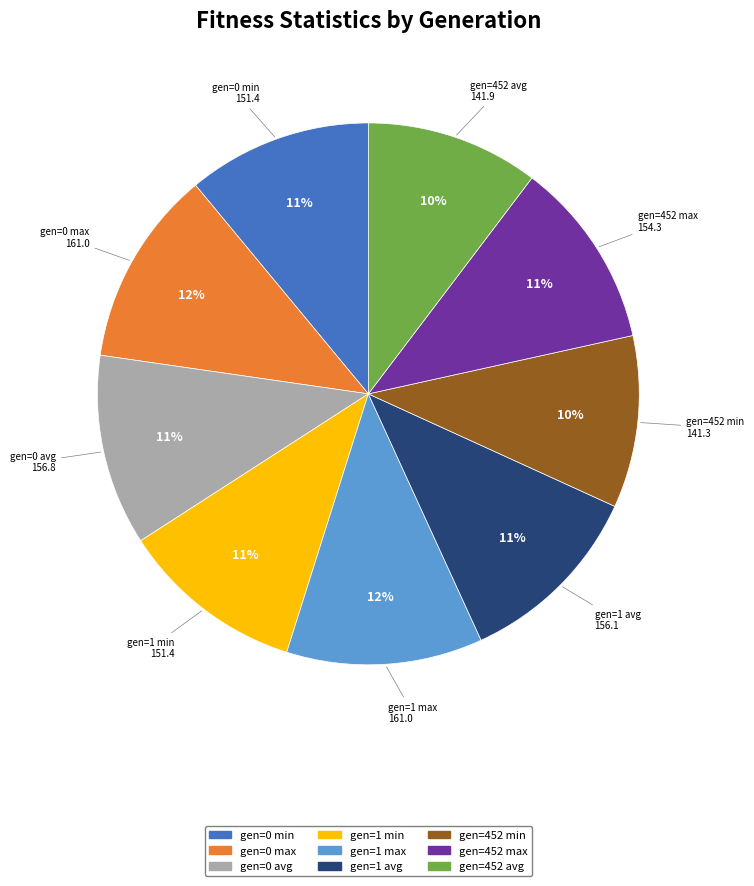

Do gen=452 min and gen=0 min together represent more than half of the pie?

No